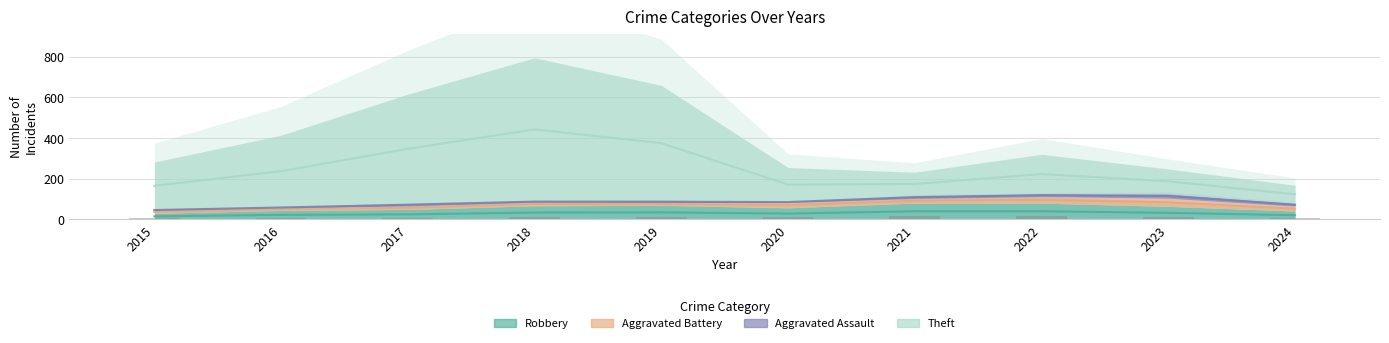

The value of Robbery at 2018 is 67. True or false?

True